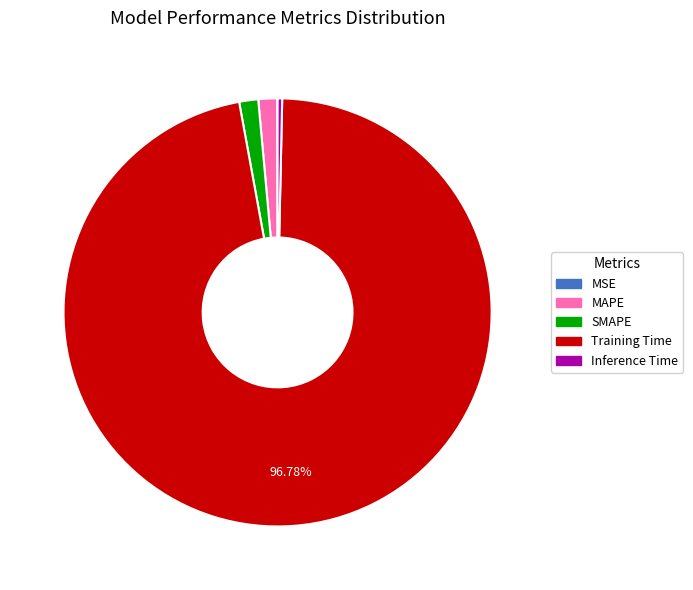

Which slice represents more than half of the pie?

Training Time